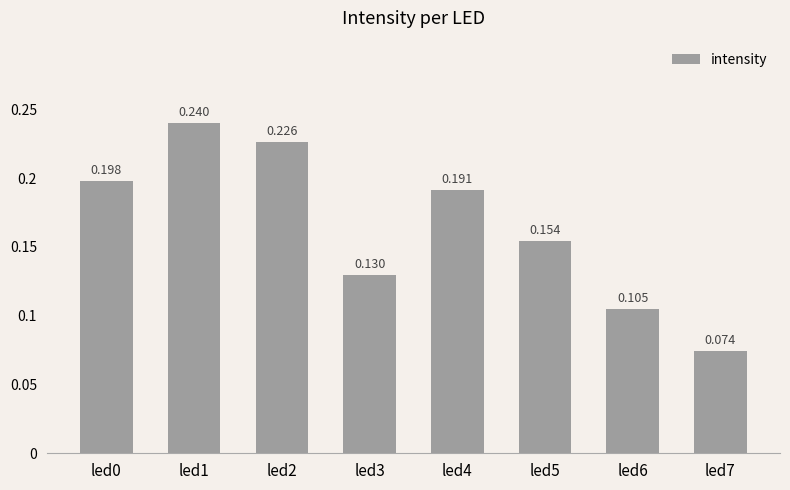

List the labels in order of value, largest first.

led1, led2, led0, led4, led5, led3, led6, led7